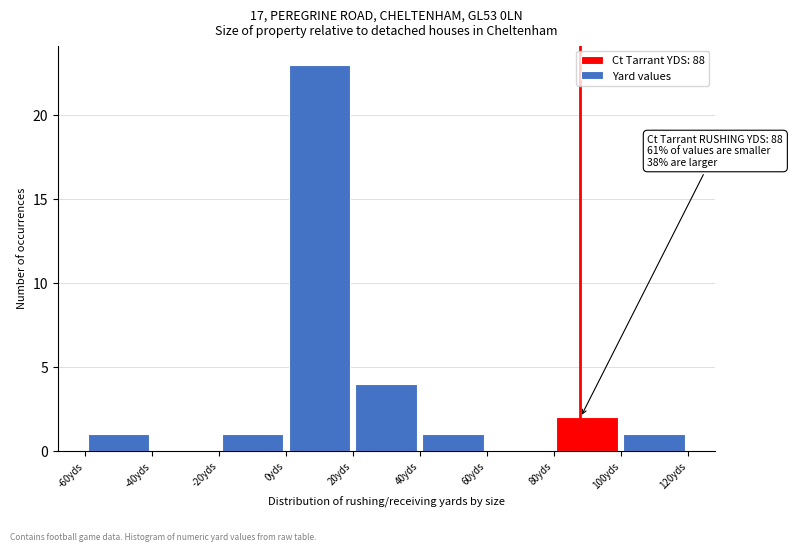

Which range on the x-axis has the tallest bar?

0 to 20